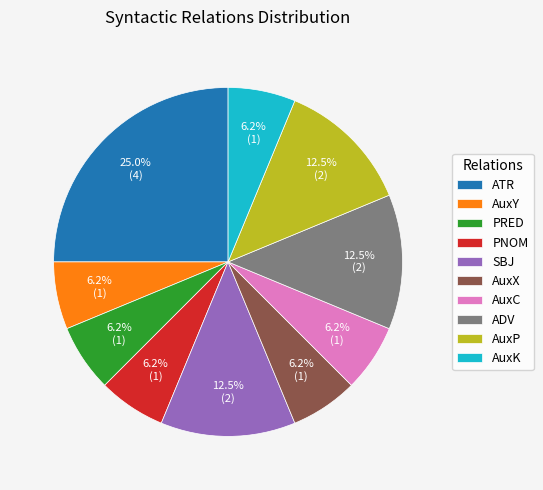

Is the sum of AuxY and AuxC greater than half?

No